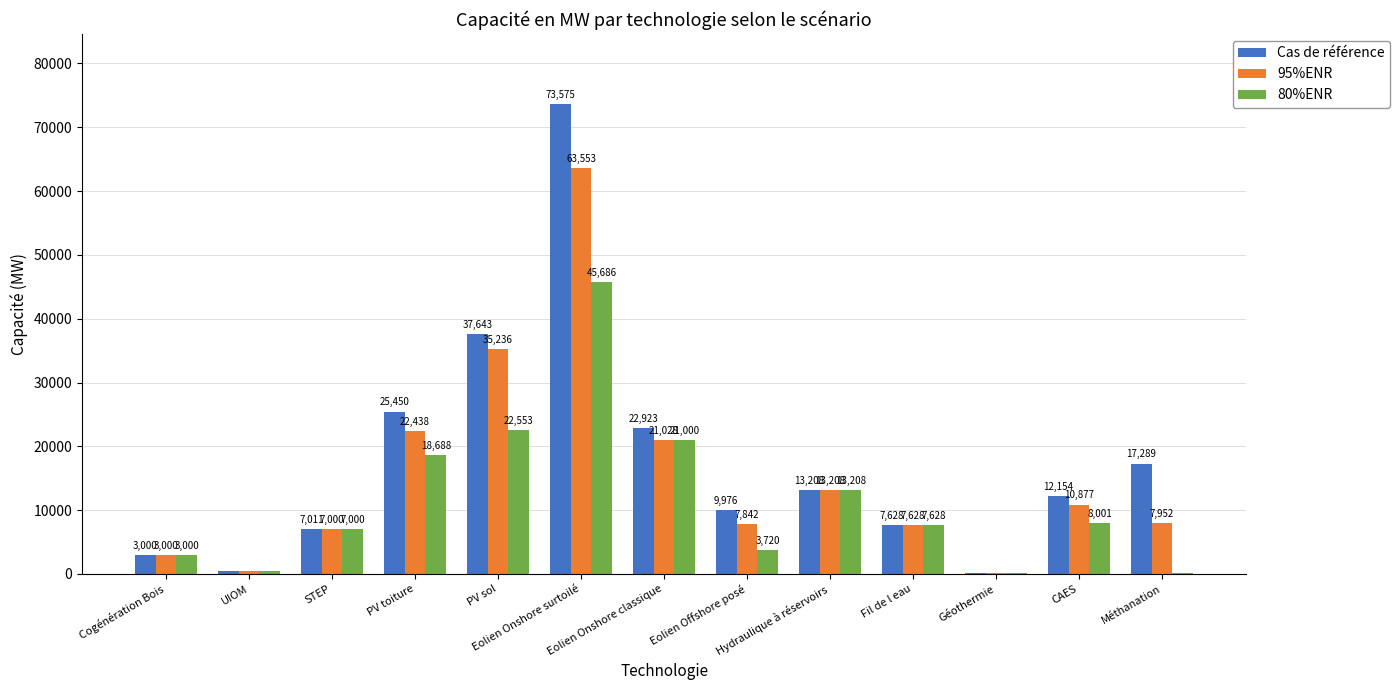

What is the maximum value shown in the chart?

73574.6